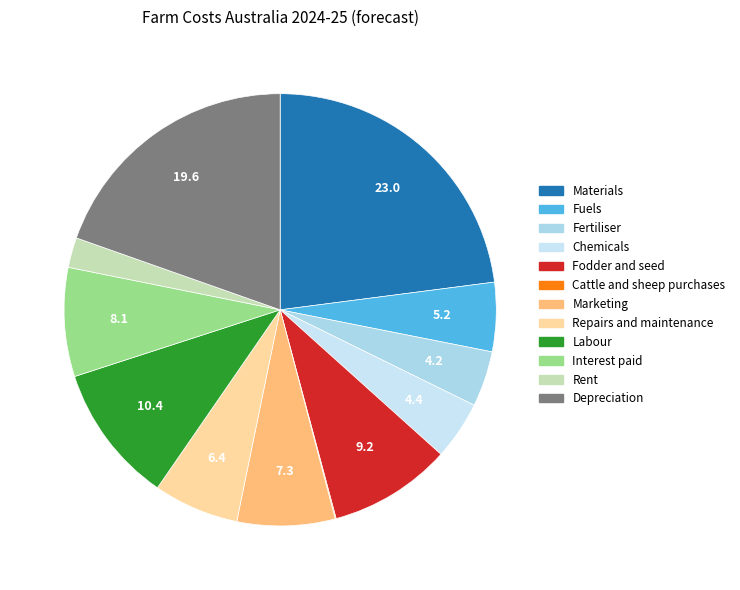

To the nearest percent, what is the combined percentage of Interest paid and Labour?

19%